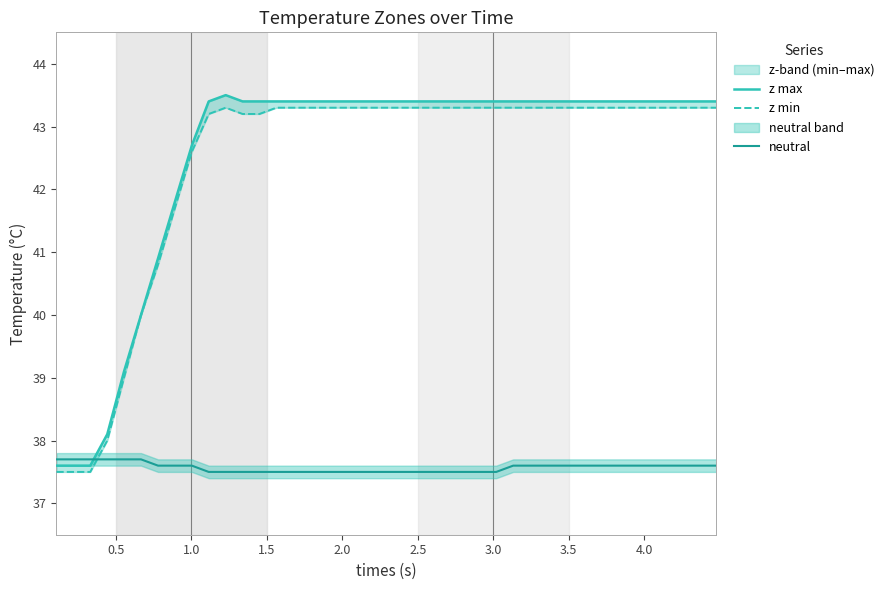

How many values in the z min series exceed 43?

31